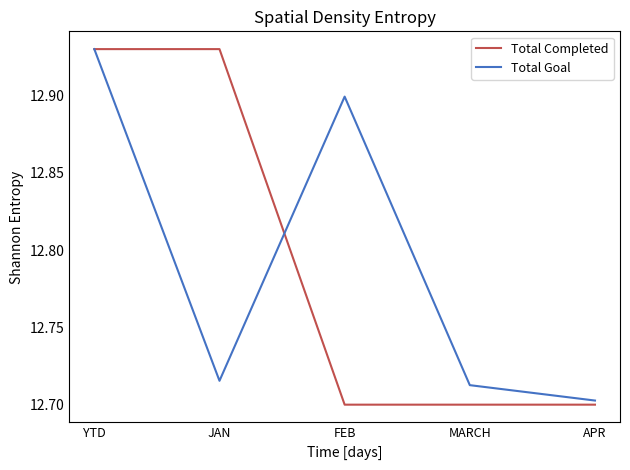

What is the sum of all Total Goal values?

64.0